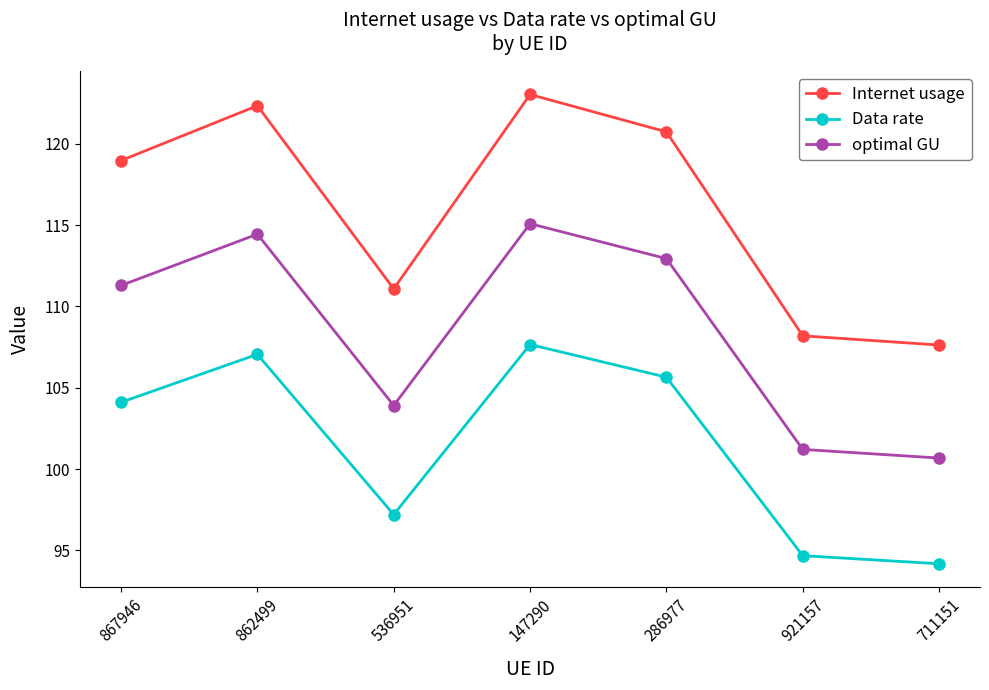

Is it true that Internet usage equals 107.6 at 711151?

True